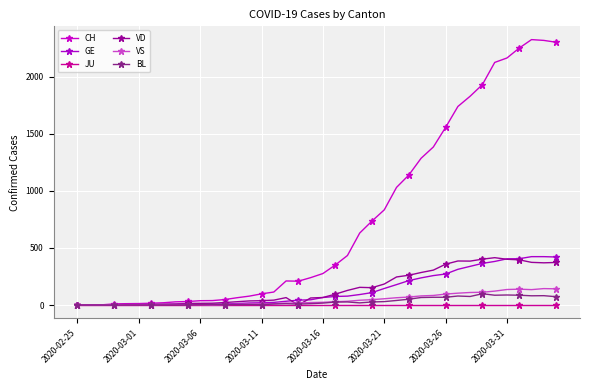

True or false: BL and GE intersect in this chart.

False